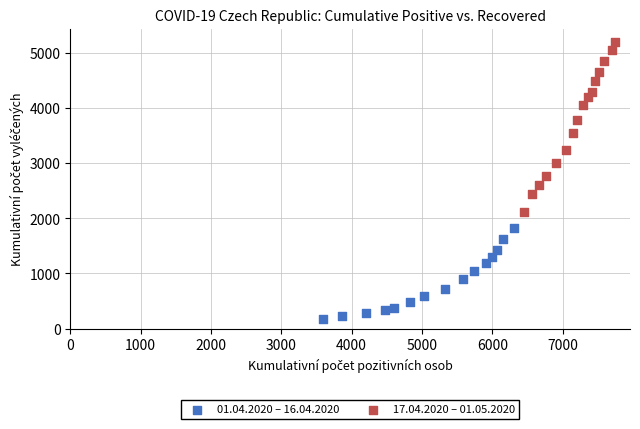

Which series contains the lowest Y value?

01.04.2020 – 16.04.2020